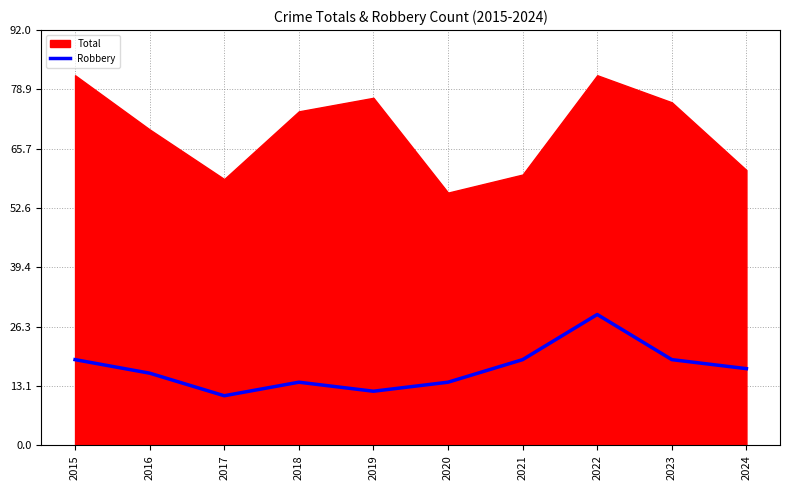

How many lines are shown in the chart?

1